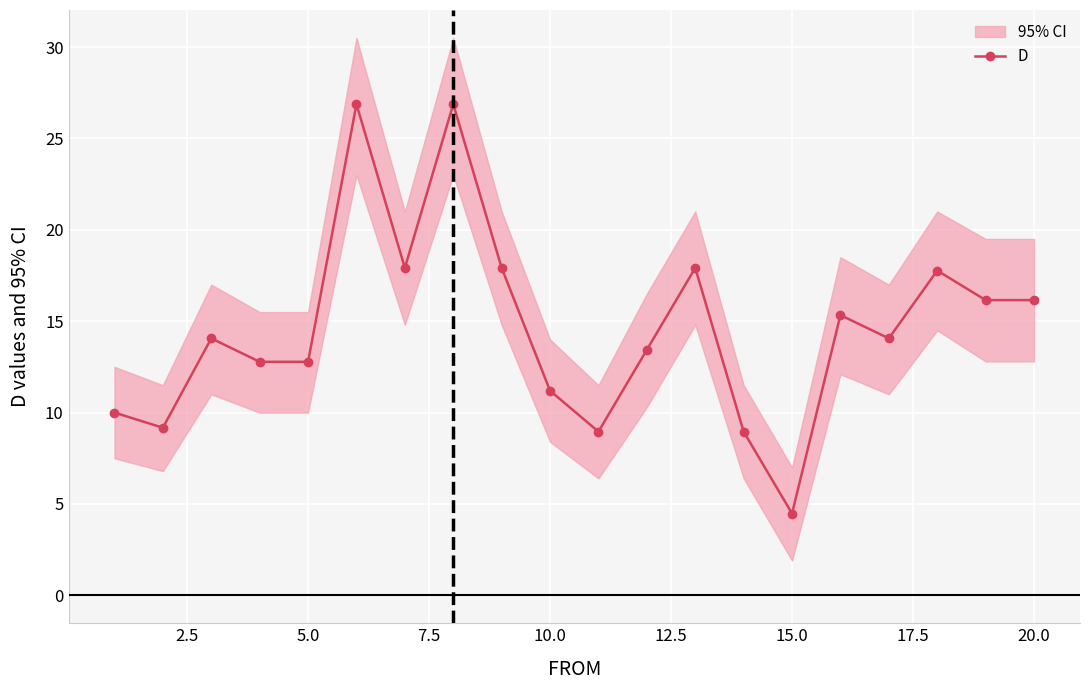

True or false: D has more than 0 points higher than both neighbors.

True